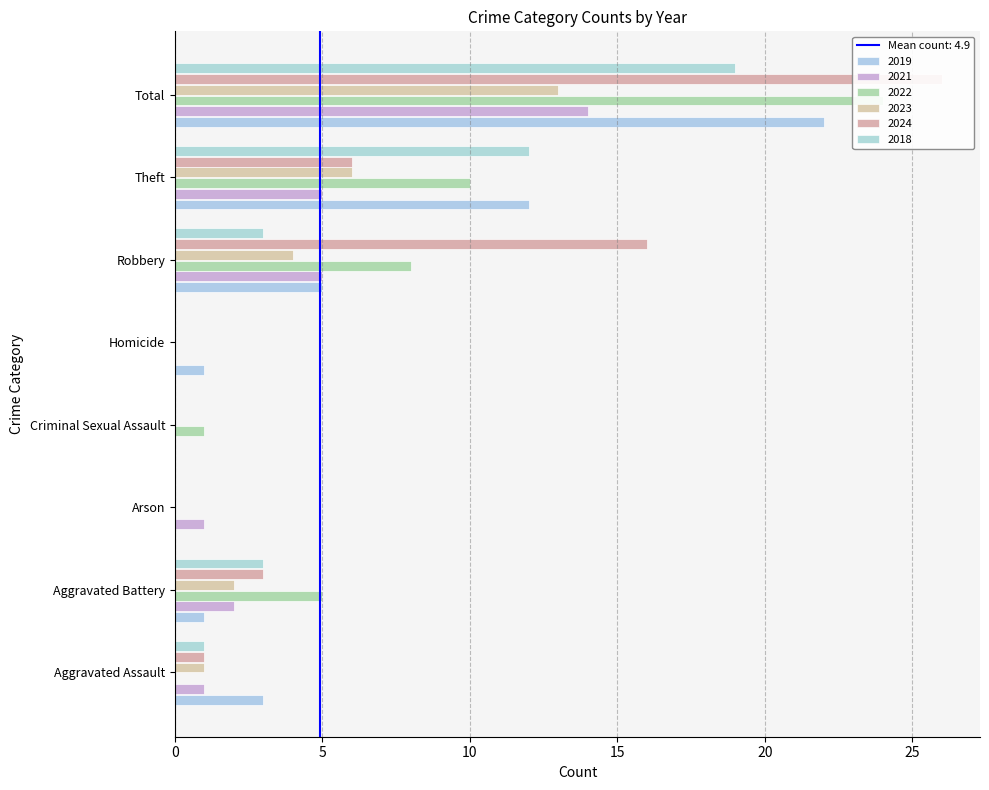

Reading right to left, list all the values displayed in this chart.

2019: 22	12	5	1	0	0	1	3
2021: 14	5	5	0	0	1	2	1
2022: 24	10	8	0	1	0	5	0
2023: 13	6	4	0	0	0	2	1
2024: 26	6	16	0	0	0	3	1
2018: 19	12	3	0	0	0	3	1